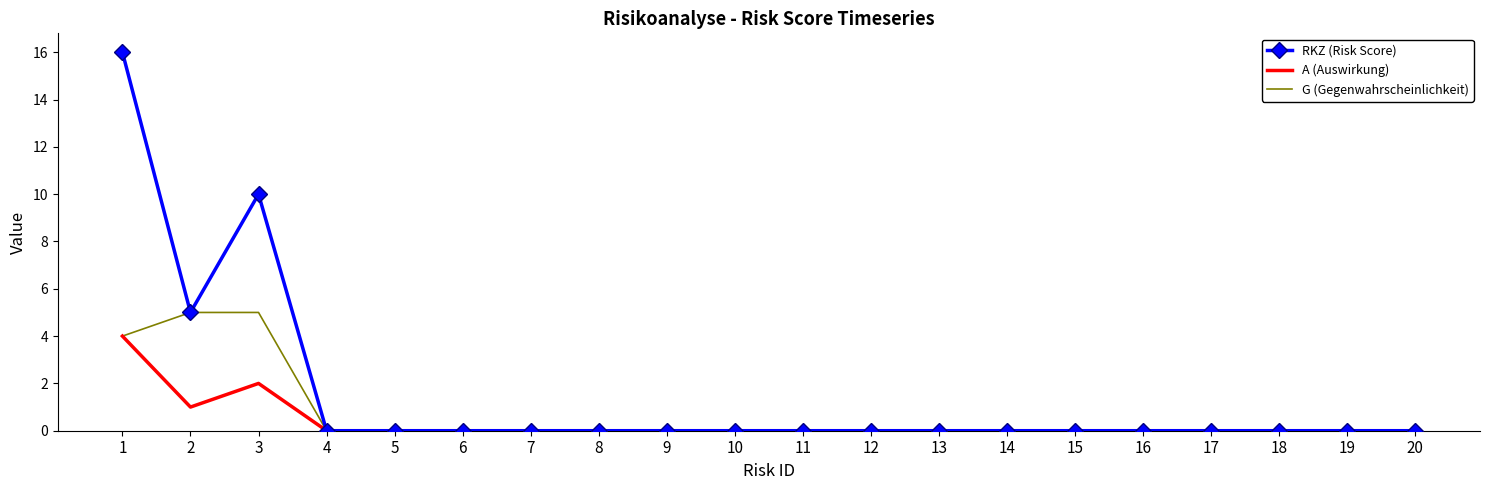

What is the difference between the highest and lowest values at 3?

8